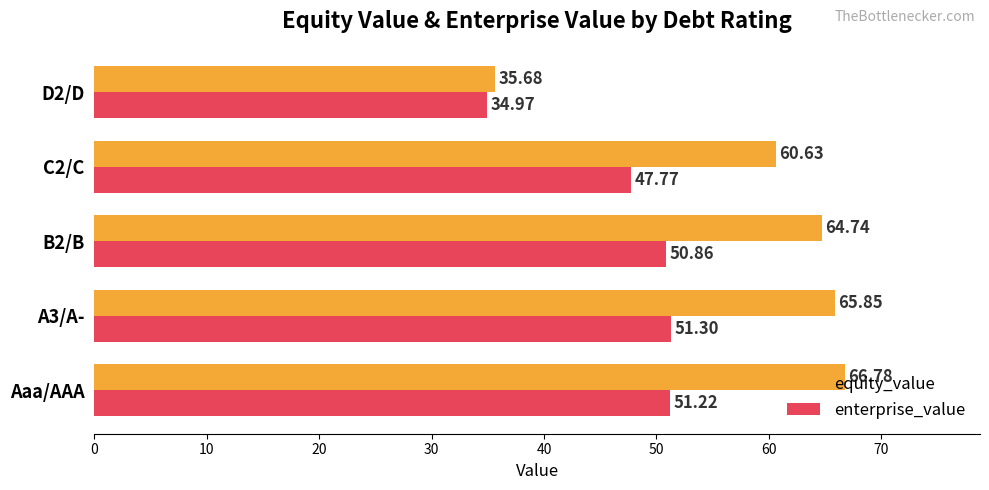

What is the sum of all enterprise_value values?

236.1